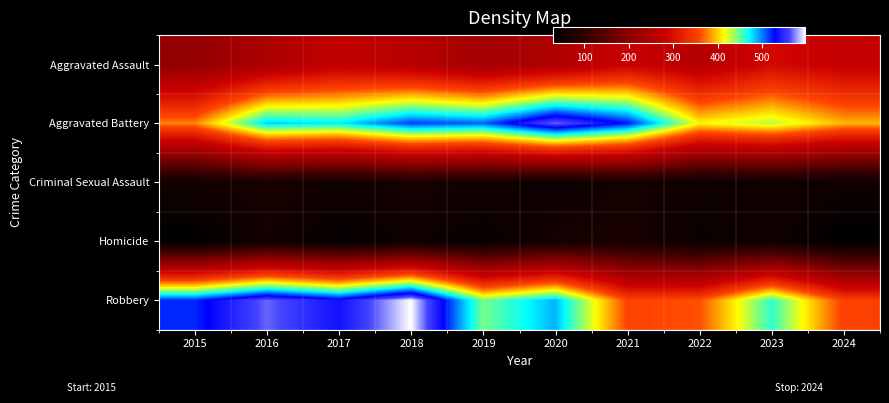

How many distinct data groups are displayed?

5